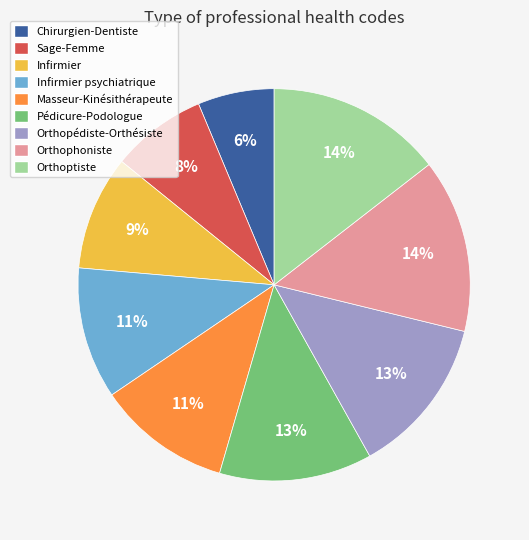

How many segments does this pie chart have?

9